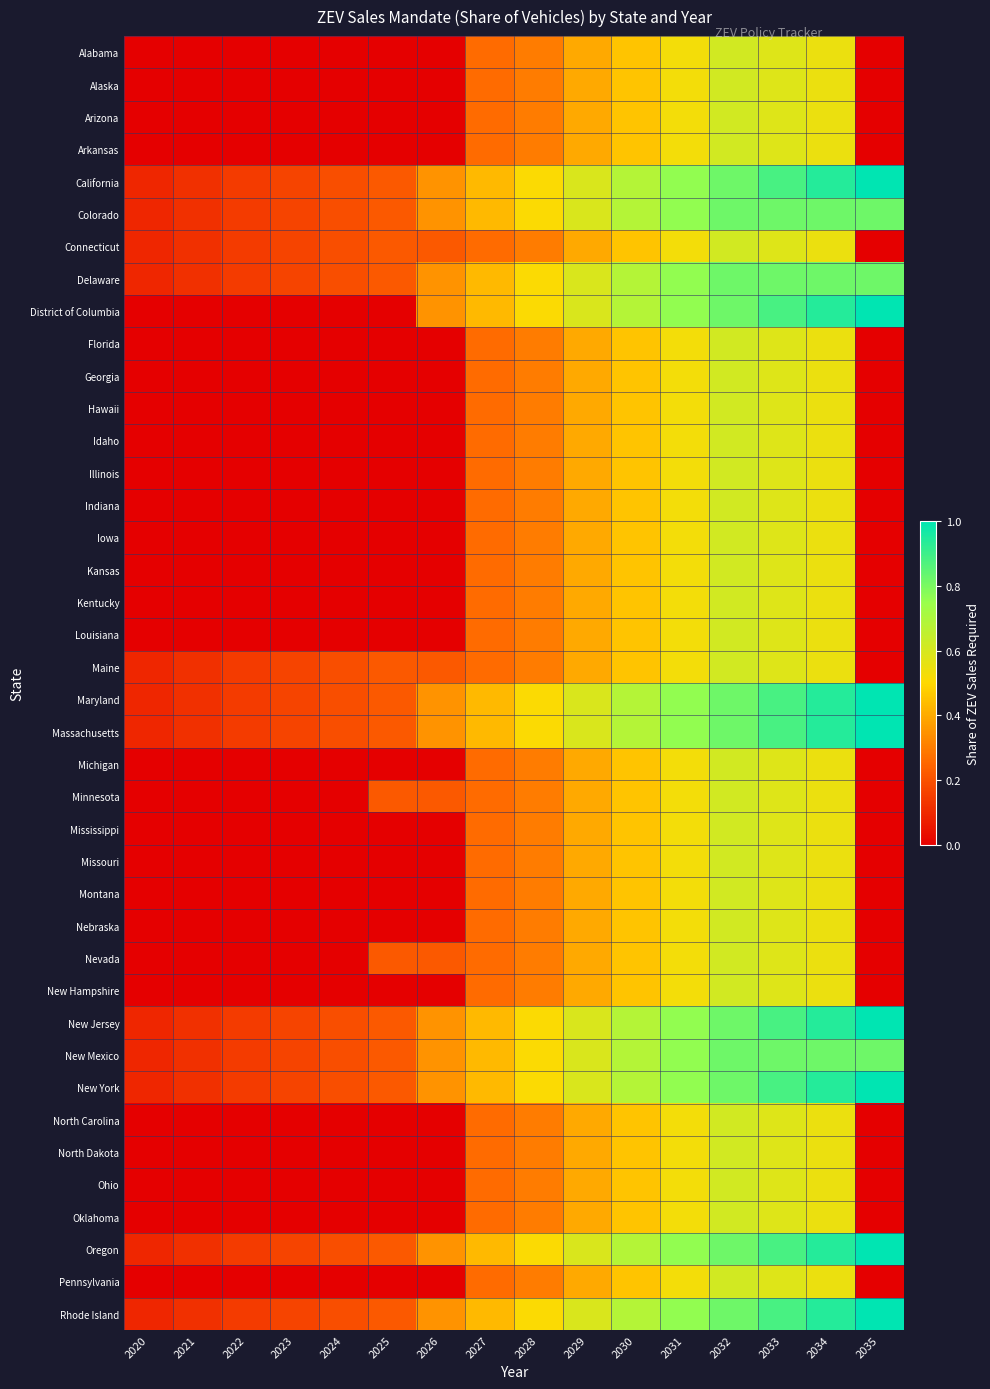

Between 2021 and 2034, which is larger?

2034